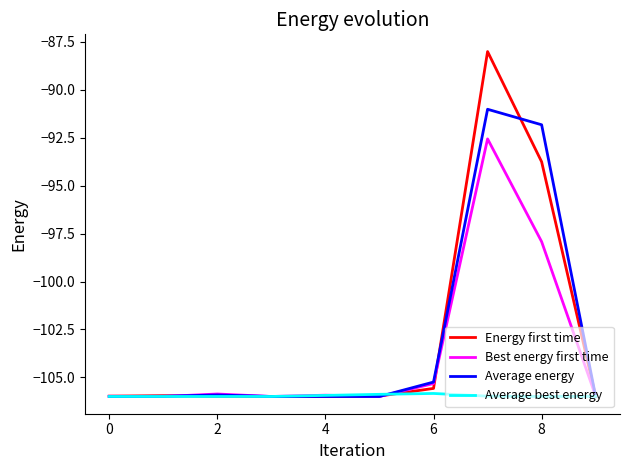

List the series in order of their peak value, highest first.

Energy first time, Average energy, Best energy first time, Average best energy